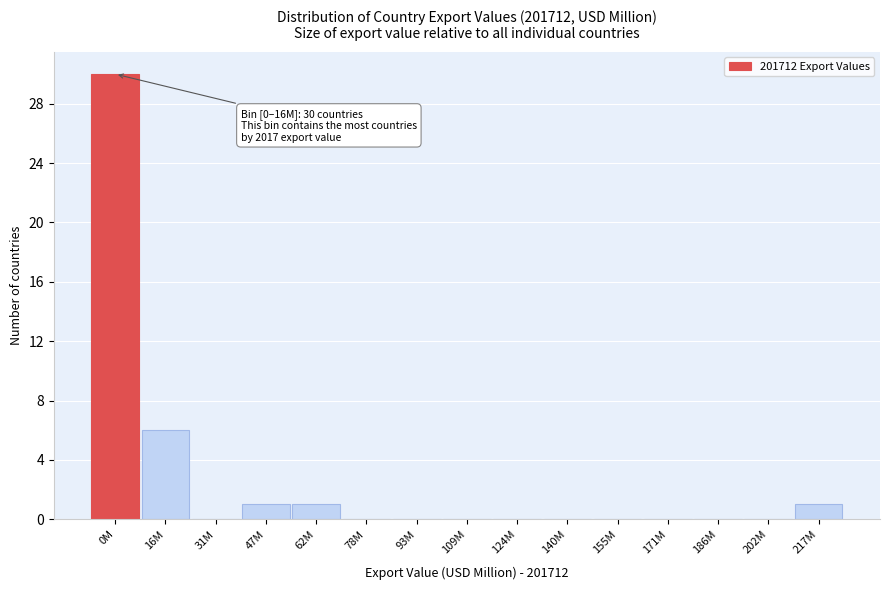

Reading left to right, transcribe all the data shown in this chart.

0M=30	16M=6	31M=0	47M=1	62M=1	78M=0	93M=0	109M=0	124M=0	140M=0	155M=0	171M=0	186M=0	202M=0	217M=1